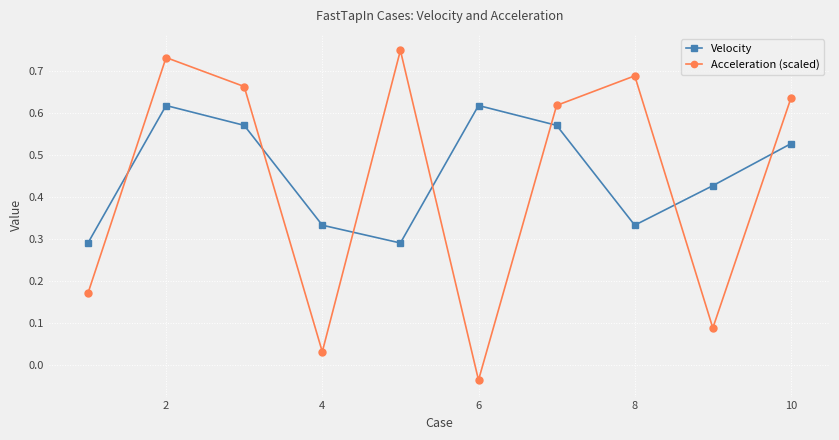

Rank the series by their maximum value, from highest to lowest.

Acceleration (scaled), Velocity